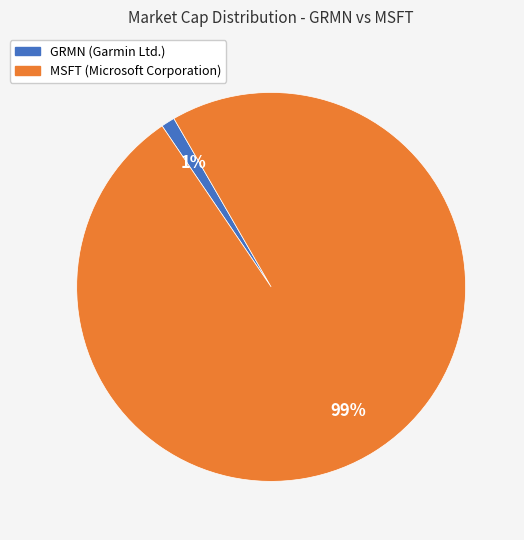

Is there a majority slice in this chart?

Yes